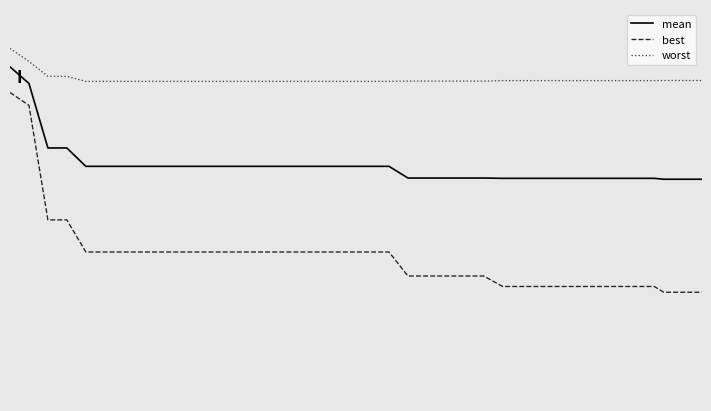

True or false: worst and mean cross at least once.

False